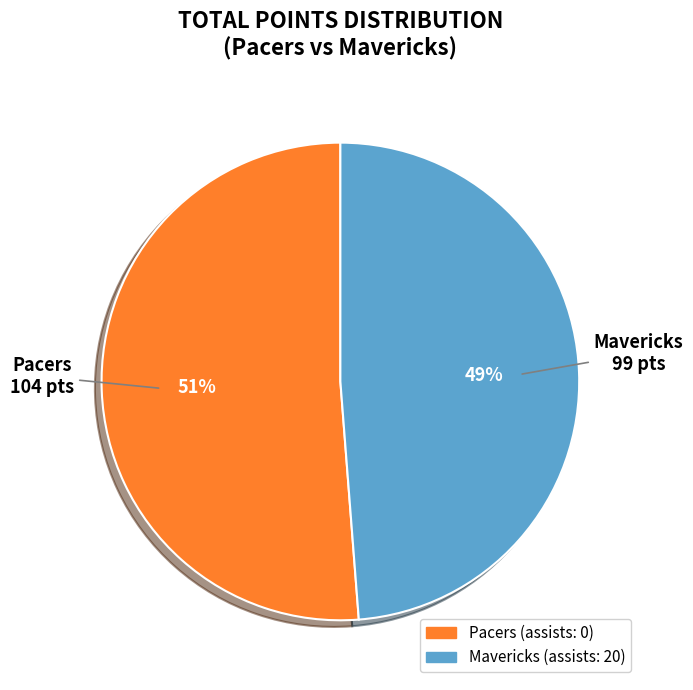

Which slice is the largest?

Pacers